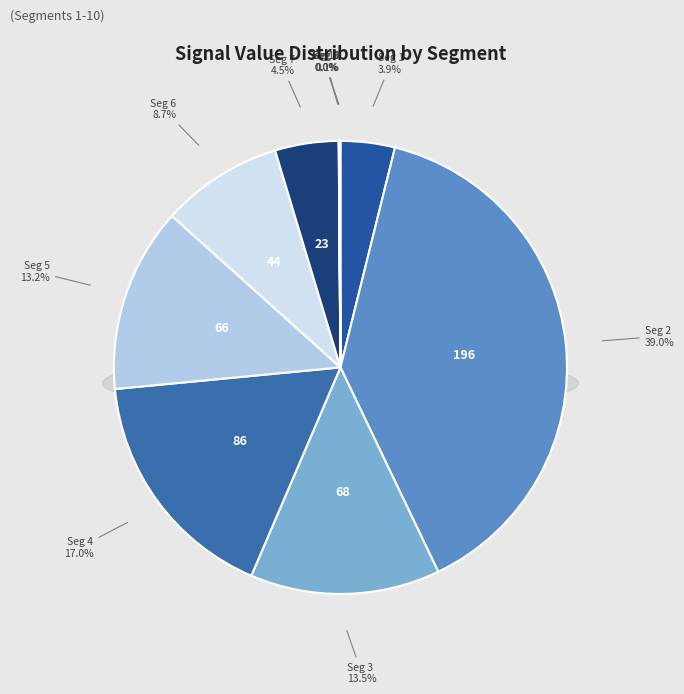

Is the sum of signal segment 9 and signal segment 1 greater than half?

No